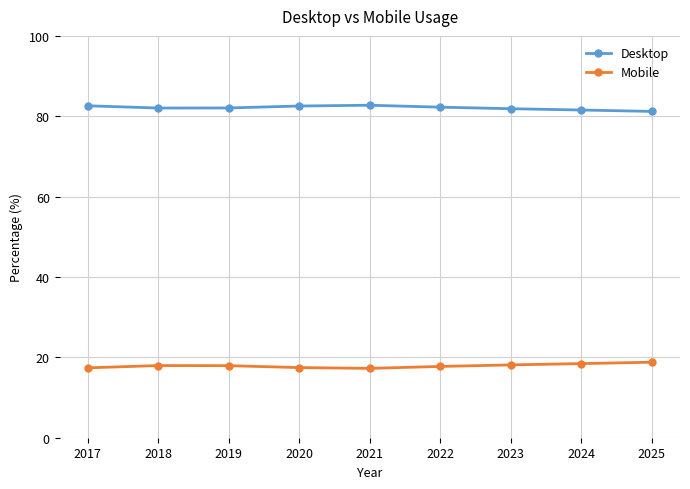

Is the value of Mobile at 2022 greater than the value of Desktop at 2017?

No